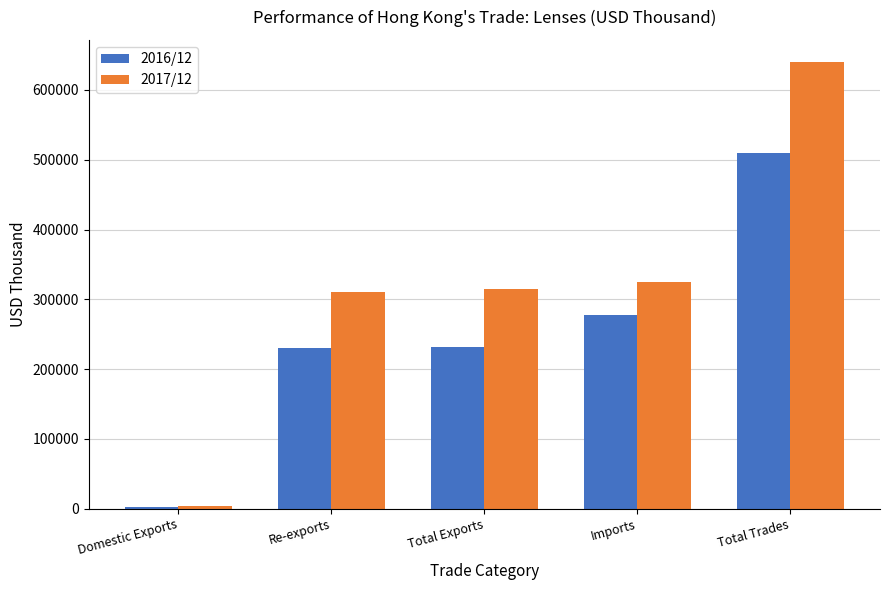

Is the value of 2017/12 at Imports greater than the value of 2016/12 at Domestic Exports?

Yes